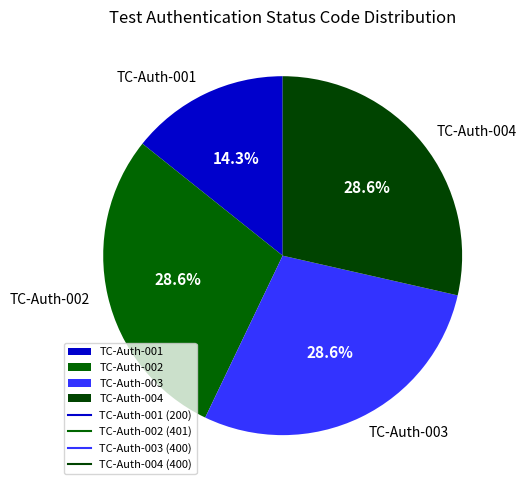

Is there any slice that represents more than half of the pie?

No